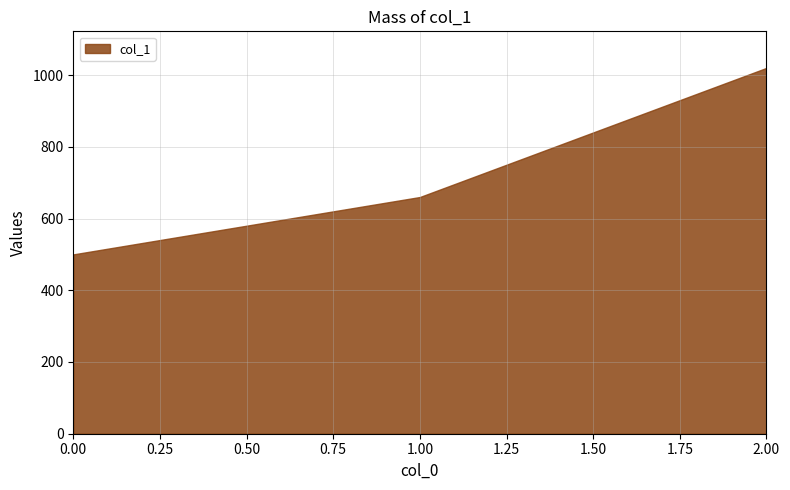

Which label corresponds to the largest value in the chart?

2.00